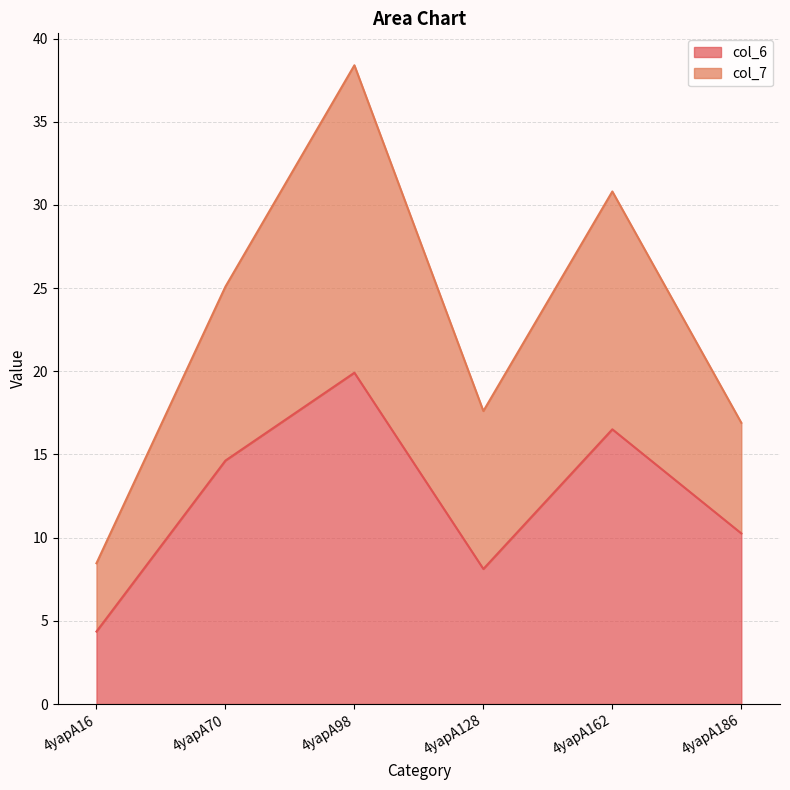

At which label does col_7 reach its peak?

4yapA98